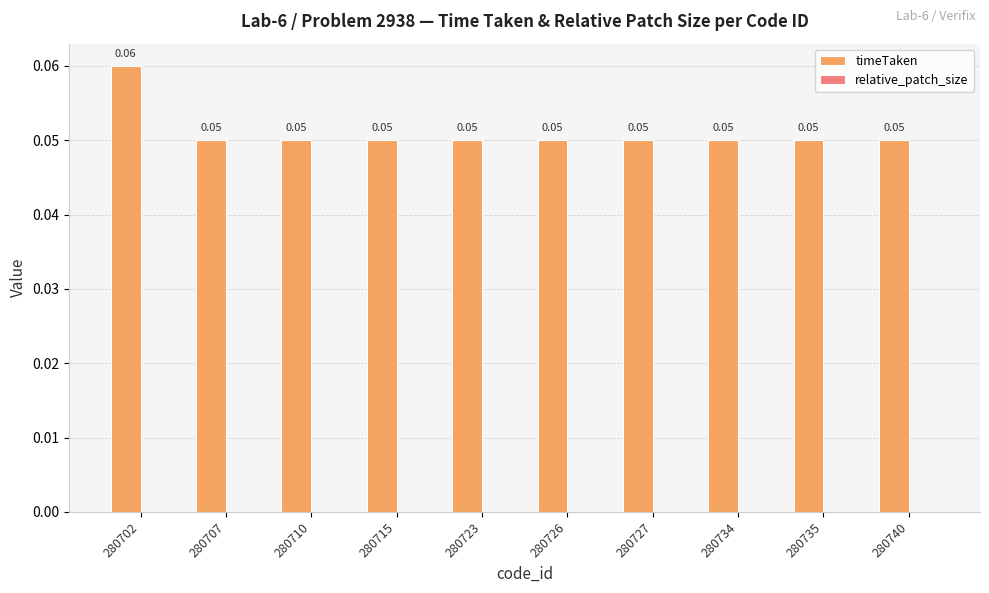

What is the sum of all values?

0.5